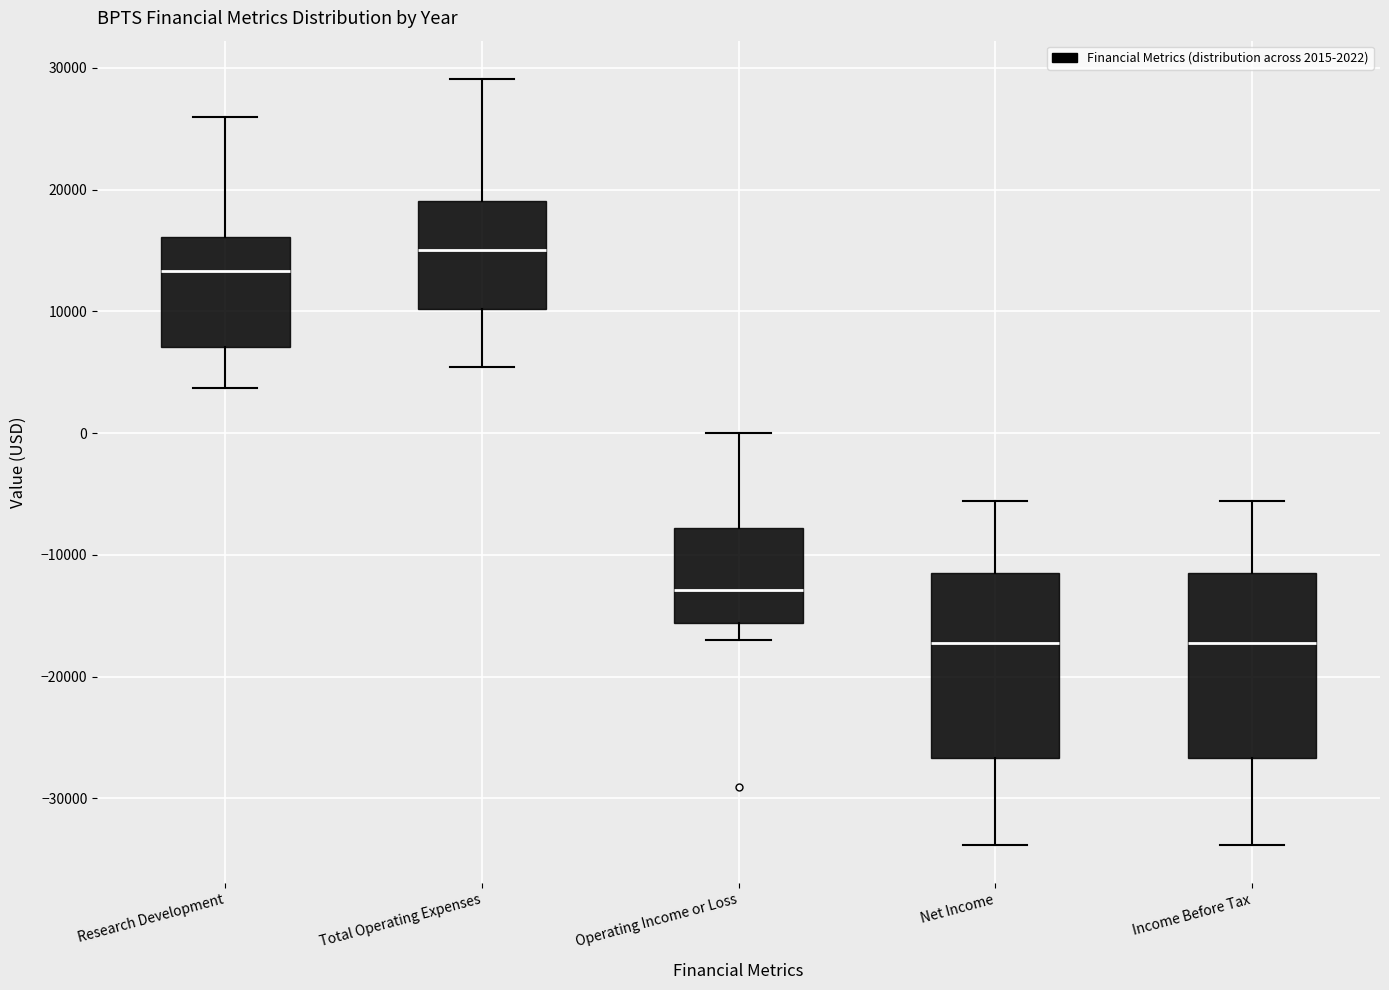

Reading left to right, read every box against the y-axis: the position of its median line, the range the box covers, and the ends of its whiskers. The values are not printed on the chart, so give them approximately, as read against the axis.

Research Development: median 13000, box 7000 to 16000, whiskers 4000 to 26000
Total Operating Expenses: median 15000, box 10000 to 19000, whiskers 5000 to 29000
Operating Income or Loss: median -13000, box -16000 to -8000, whiskers -17000 to 0
Net Income: median -17000, box -27000 to -11000, whiskers -34000 to -6000
Income Before Tax: median -17000, box -27000 to -11000, whiskers -34000 to -6000